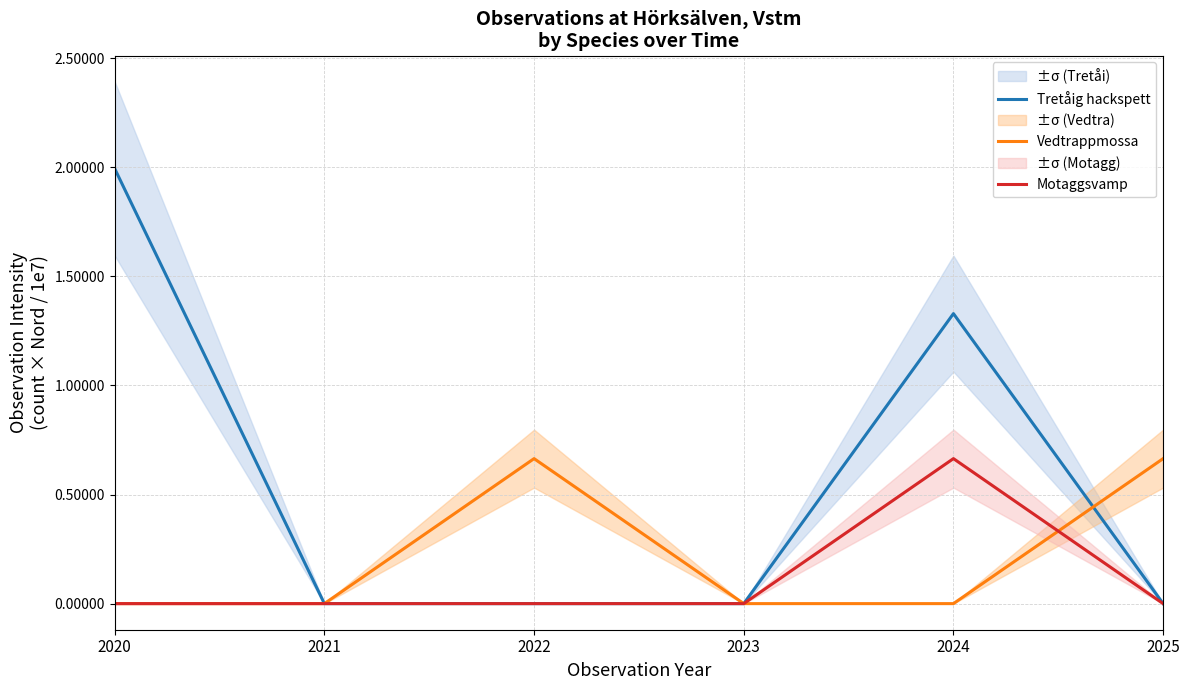

Does the chart have visible grid lines?

Yes